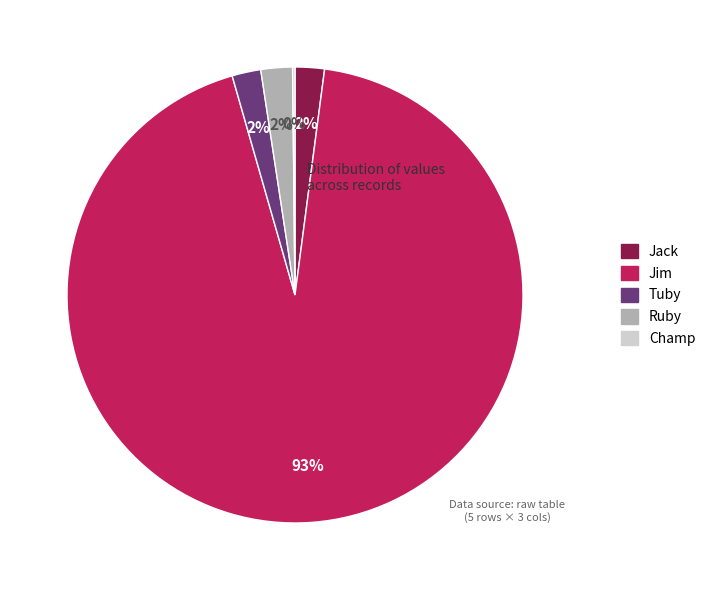

Which has a higher value, Tuby or Jim?

Jim